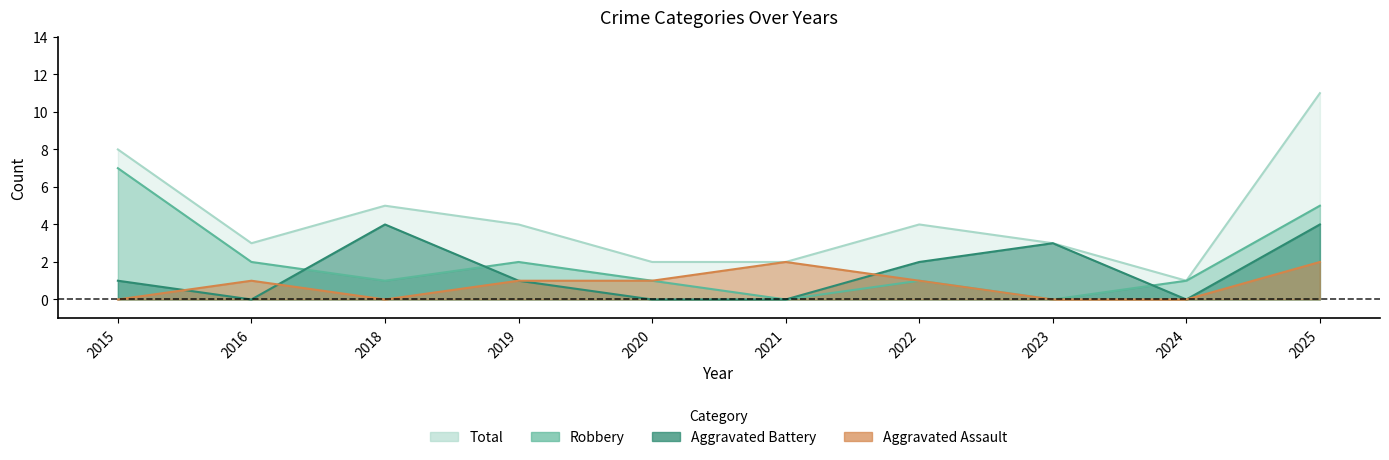

What is the maximum value for Robbery?

7